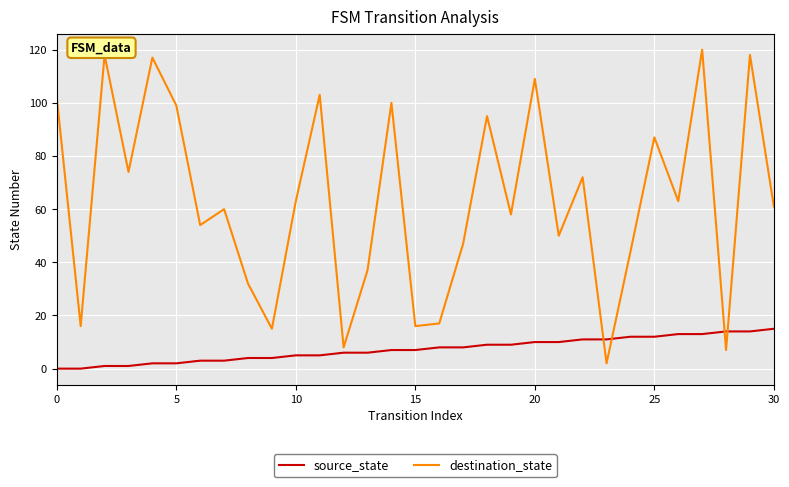

List the series in order of their peak value, highest first.

destination_state, source_state